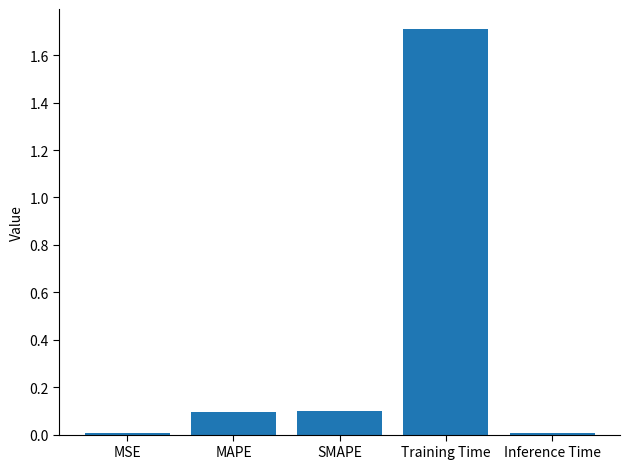

Between SMAPE and MSE, which is larger?

SMAPE